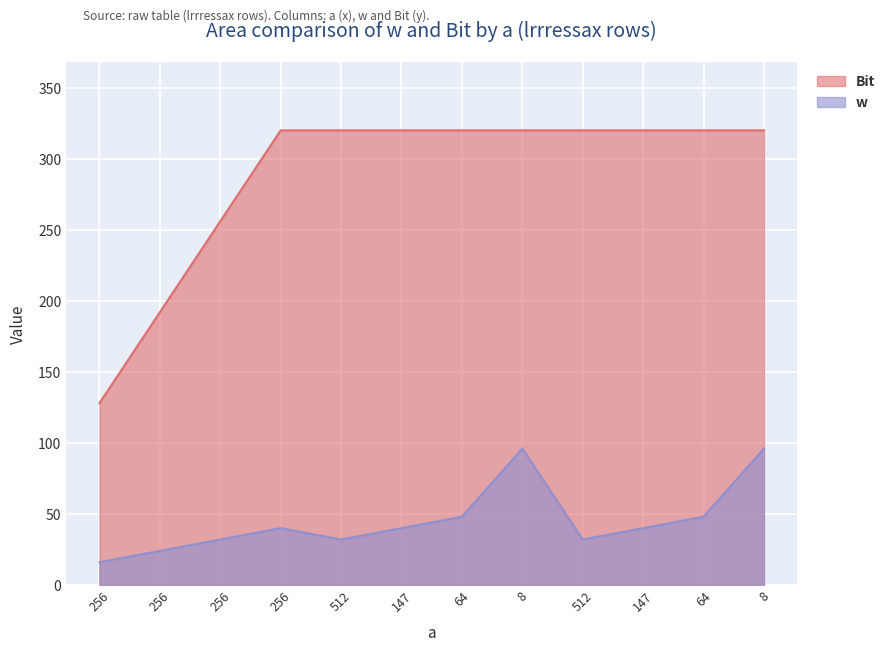

How many lines are shown in the chart?

2